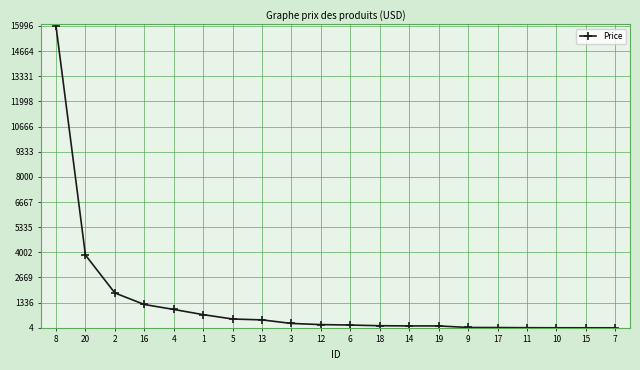

What is the difference between the maximum and minimum values?

15992.8